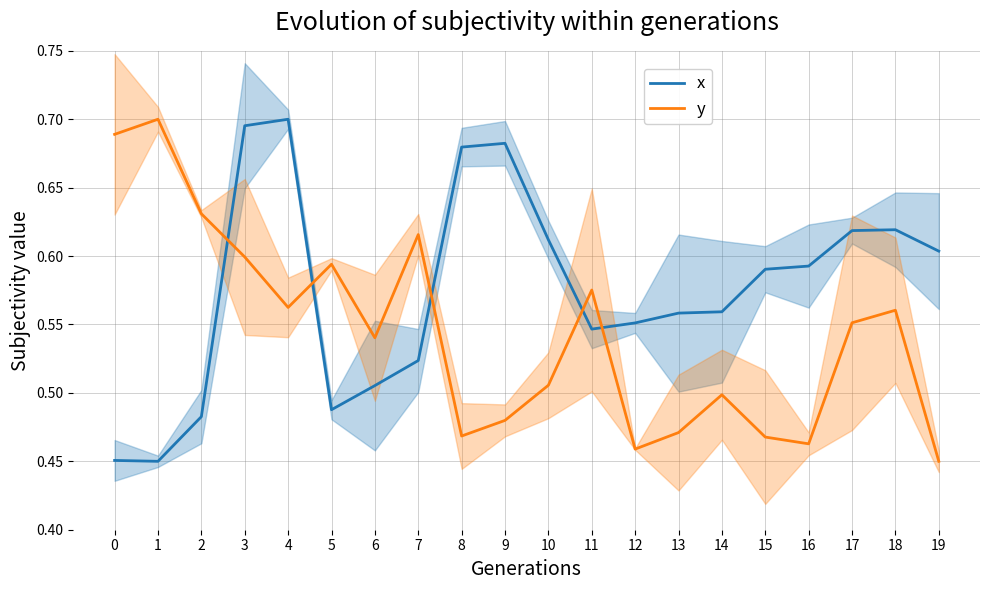

Reading left to right, transcribe all the data shown in this chart.

x: 0=0.5	1=0.5	2=0.5	3=0.7	4=0.7	5=0.5	6=0.5	7=0.5	8=0.7	9=0.7	10=0.6	11=0.5	12=0.6	13=0.6	14=0.6	15=0.6	16=0.6	17=0.6	18=0.6	19=0.6
y: 0=0.7	1=0.7	2=0.6	3=0.6	4=0.6	5=0.6	6=0.5	7=0.6	8=0.5	9=0.5	10=0.5	11=0.6	12=0.5	13=0.5	14=0.5	15=0.5	16=0.5	17=0.6	18=0.6	19=0.5